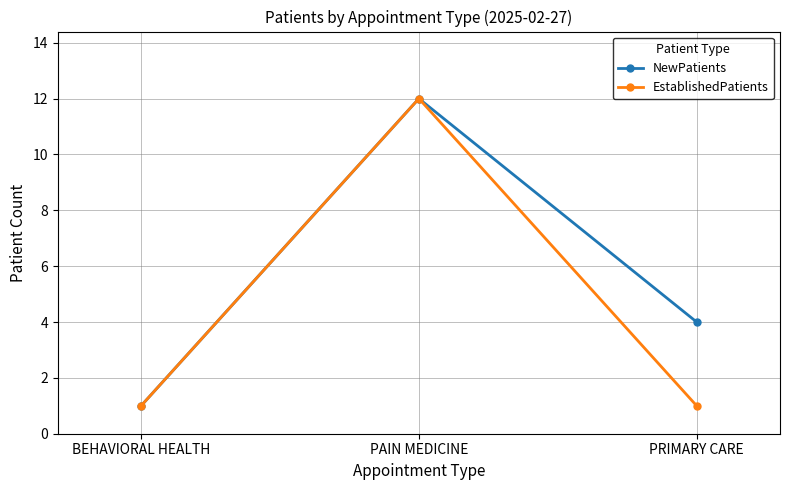

Reading left to right, extract all data points from this chart.

NewPatients: BEHAVIORAL HEALTH=1	PAIN MEDICINE=12	PRIMARY CARE=4
EstablishedPatients: BEHAVIORAL HEALTH=1	PAIN MEDICINE=12	PRIMARY CARE=1